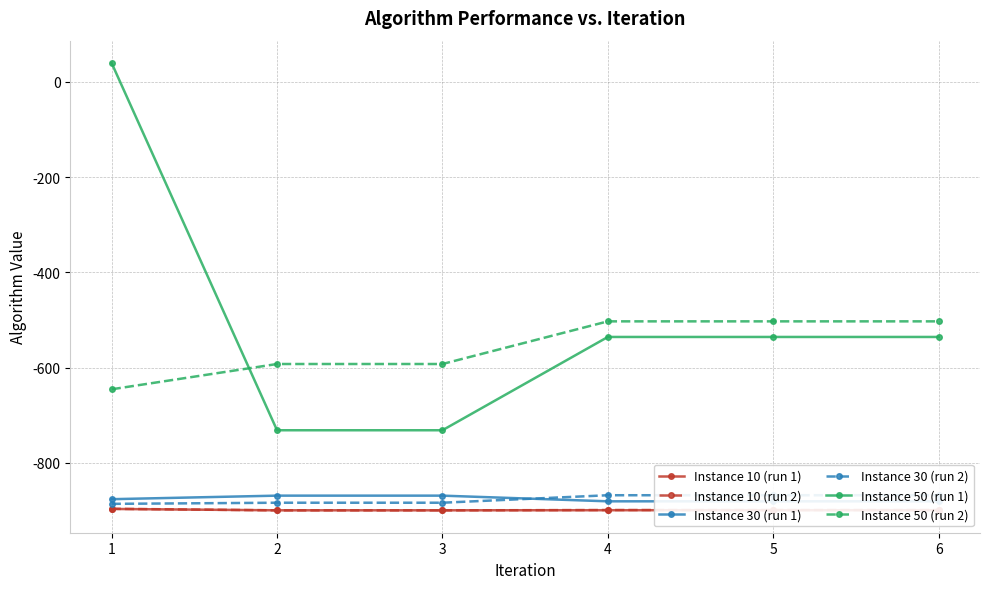

Between 6 and 4, which is larger?

6